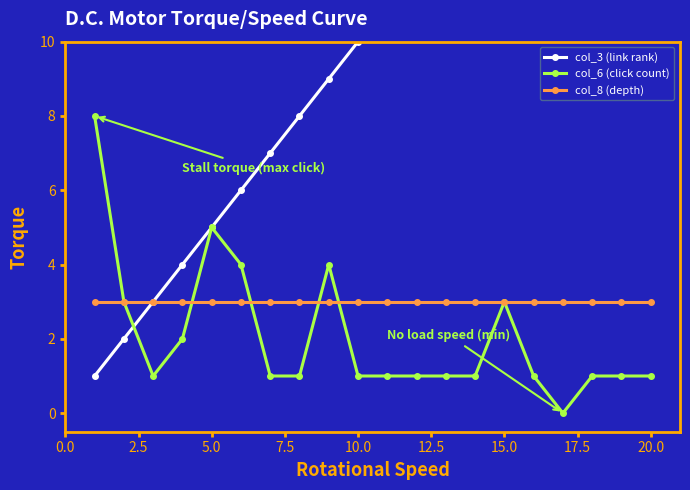

True or false: col_8 (depth) and col_3 (link rank) intersect in this chart.

False